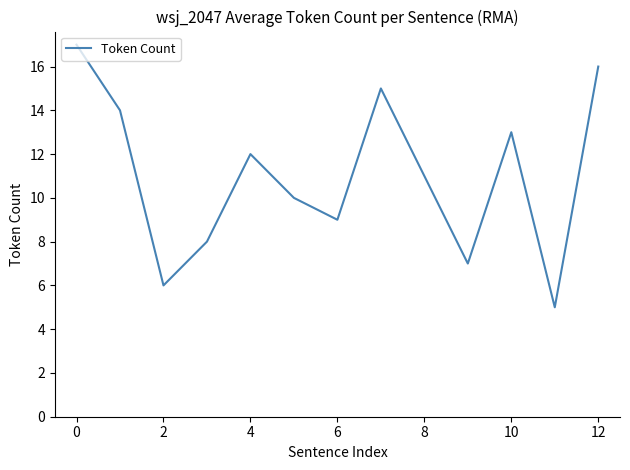

How many lines are shown in the chart?

1